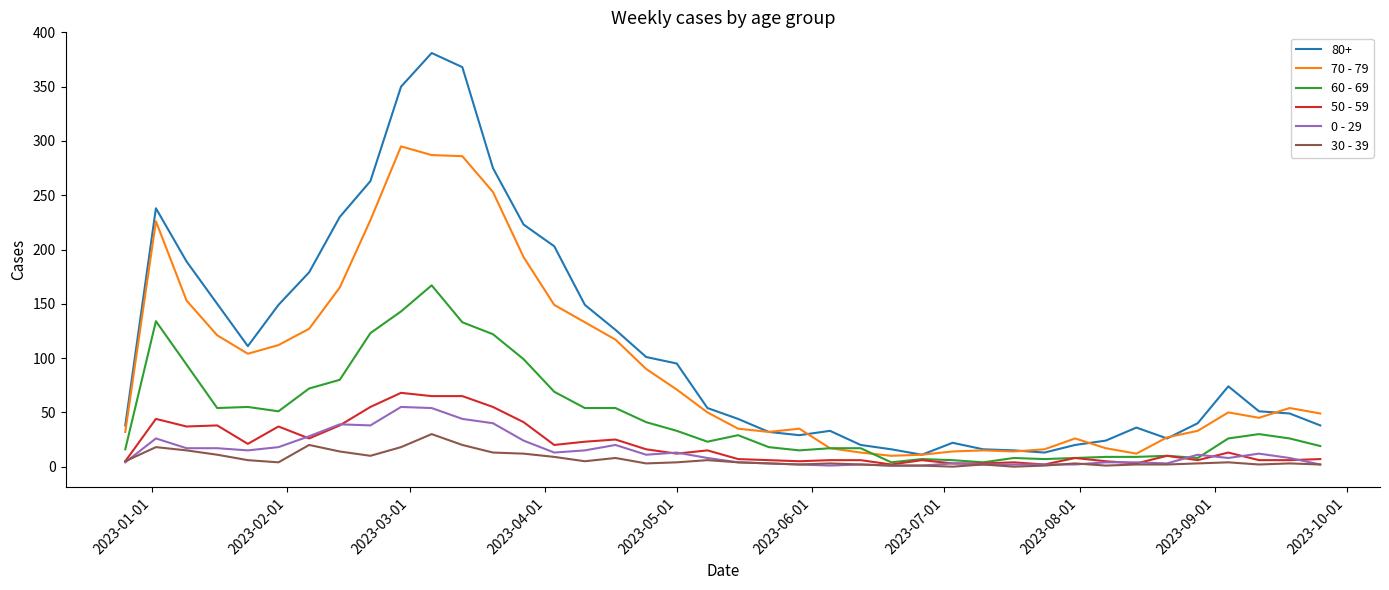

What is the sum of all 0 - 29 values?

576